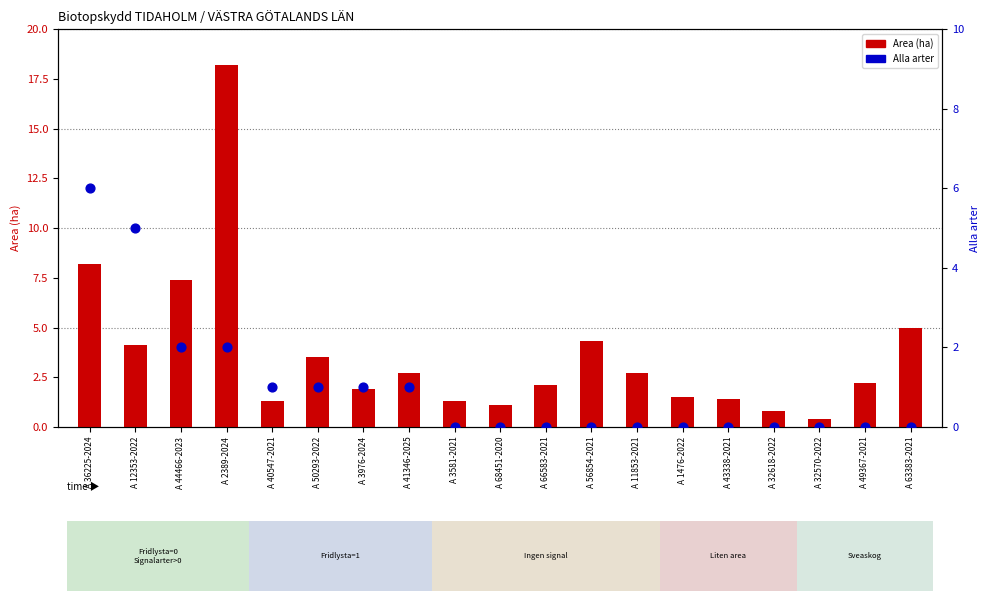

Which series has the largest total across all categories?

Area (ha)